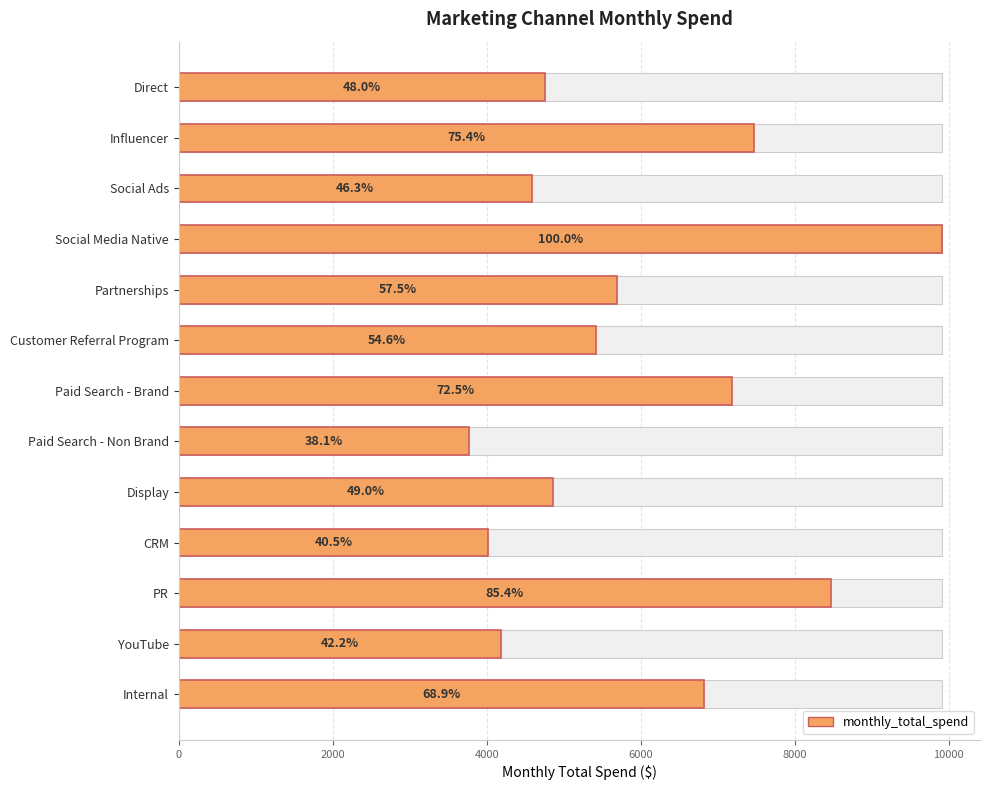

Reading left to right, extract all data points from this chart.

4759	7477	4586	9912	5695	5416	7182	3775	4857	4017	8468	4183	6828